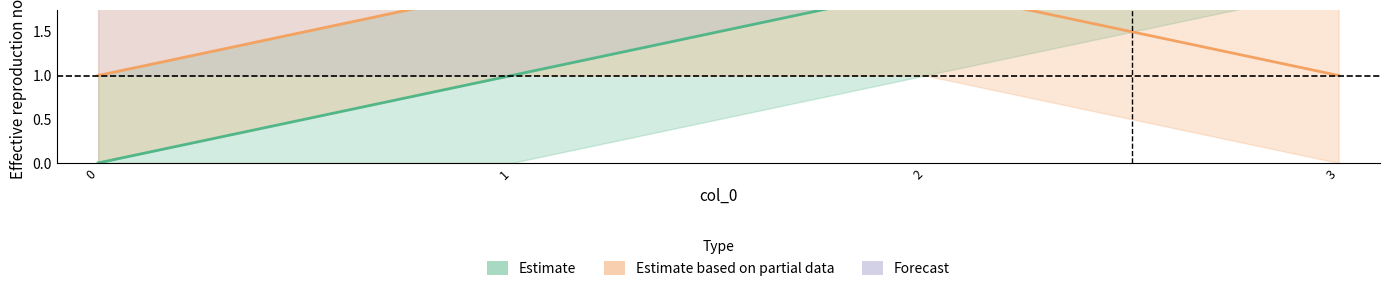

Is the value of Estimate based on partial data at 1 greater than the value of Estimate at 3?

No